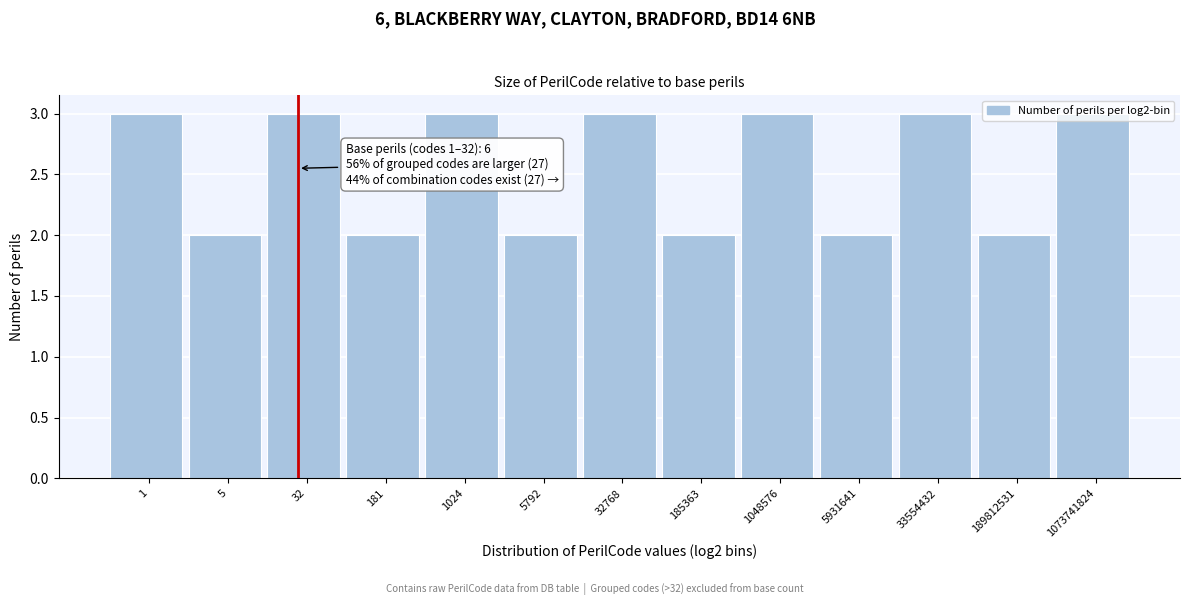

Approximately how many times larger is the value at 5931641 compared to 32?

0.7